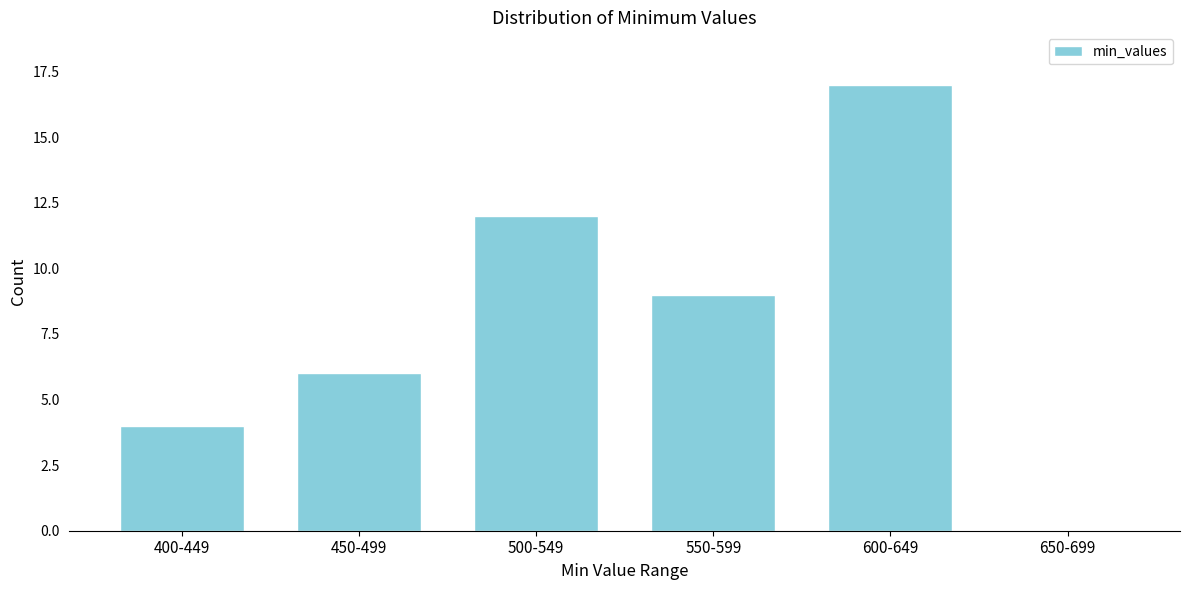

Reading left to right, extract all data points from this chart.

400-449=4	450-499=6	500-549=12	550-599=9	600-649=17	650-699=0